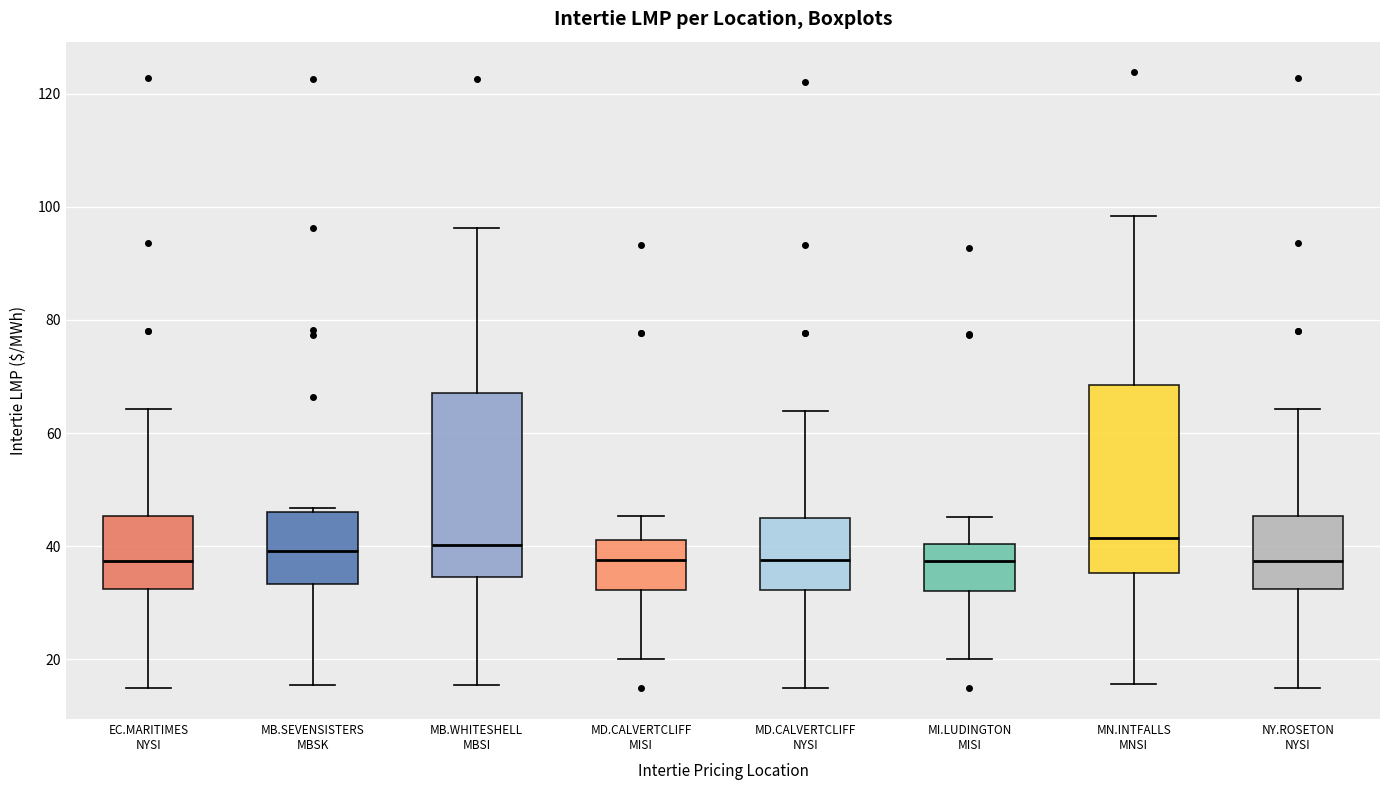

Reading left to right, read every box against the y-axis: the position of its median line, the range the box covers, and the ends of its whiskers. The values are not printed on the chart, so give them approximately, as read against the axis.

EC.MARITIMES NYSI: median 38, box 32 to 46, whiskers 14 to 64
MB.SEVENSISTERS MBSK: median 40, box 34 to 46, whiskers 16 to 46 (just above the box's upper edge)
MB.WHITESHELL MBSI: median 40, box 34 to 68, whiskers 16 to 96
MD.CALVERTCLIFF MISI: median 38, box 32 to 42, whiskers 20 to 46
MD.CALVERTCLIFF NYSI: median 38, box 32 to 46, whiskers 14 to 64
MI.LUDINGTON MISI: median 38, box 32 to 40, whiskers 20 to 46
MN.INTFALLS MNSI: median 42, box 36 to 68, whiskers 16 to 98
NY.ROSETON NYSI: median 38, box 32 to 46, whiskers 14 to 64